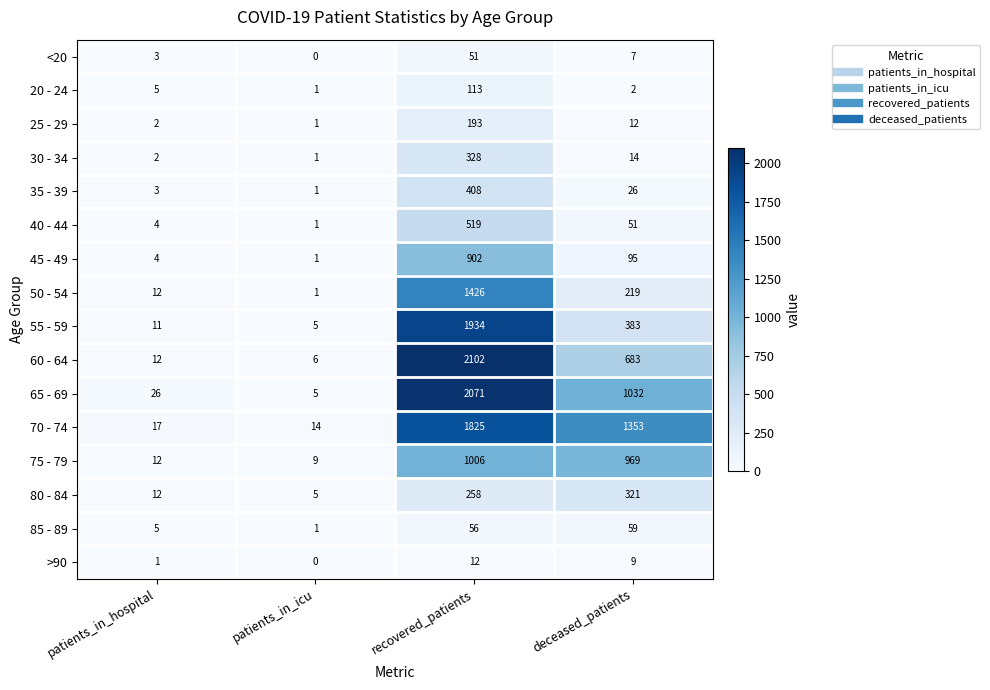

Where is 80 - 84 nearest to the value 163?

recovered_patients